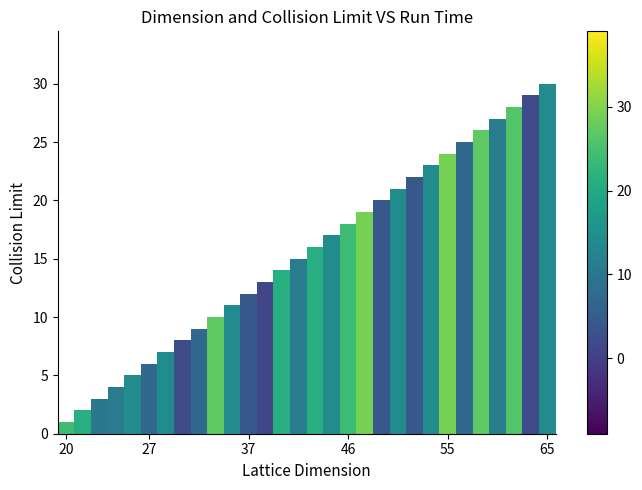

What is the greatest value displayed?

30